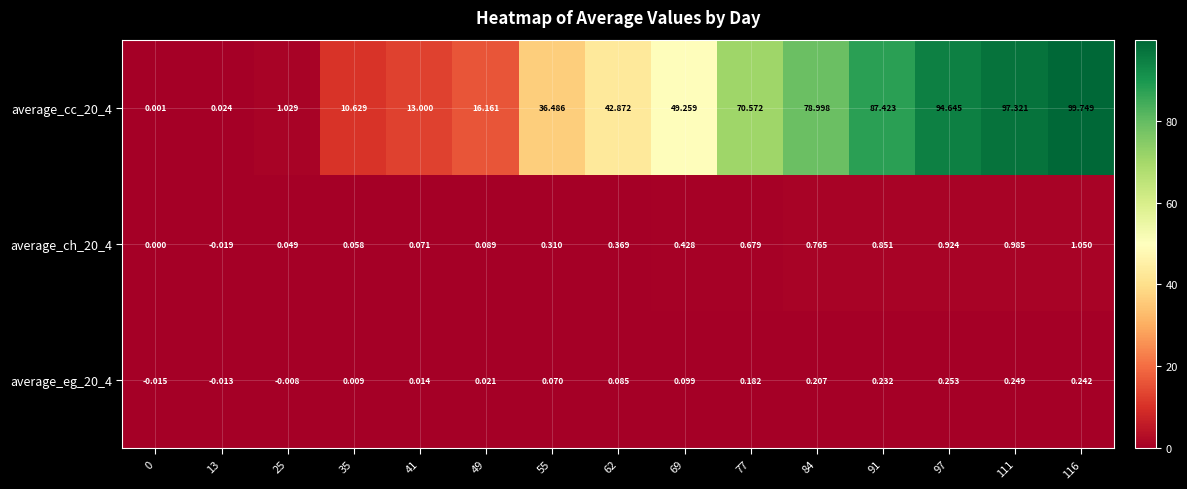

Reading left to right, list all the values displayed in this chart.

average_cc_20_4: 0=0.0	13=0.0	25=1.0	35=10.6	41=13.0	49=16.2	55=36.5	62=42.9	69=49.3	77=70.6	84=79.0	91=87.4	97=94.6	111=97.3	116=99.7
average_ch_20_4: 0=0.0	13=-0.0	25=0.0	35=0.1	41=0.1	49=0.1	55=0.3	62=0.4	69=0.4	77=0.7	84=0.8	91=0.9	97=0.9	111=1.0	116=1.1
average_eg_20_4: 0=-0.0	13=-0.0	25=-0.0	35=0.0	41=0.0	49=0.0	55=0.1	62=0.1	69=0.1	77=0.2	84=0.2	91=0.2	97=0.3	111=0.2	116=0.2